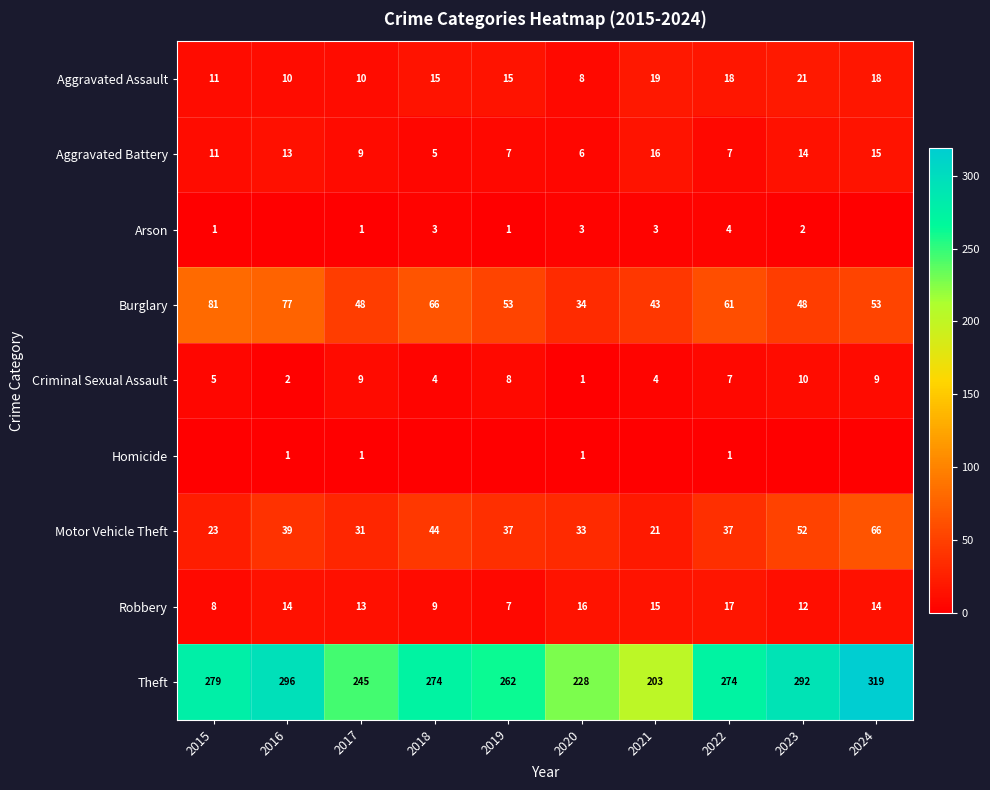

Is the value of Aggravated Battery at 2024 greater than the value of Criminal Sexual Assault at 2019?

Yes